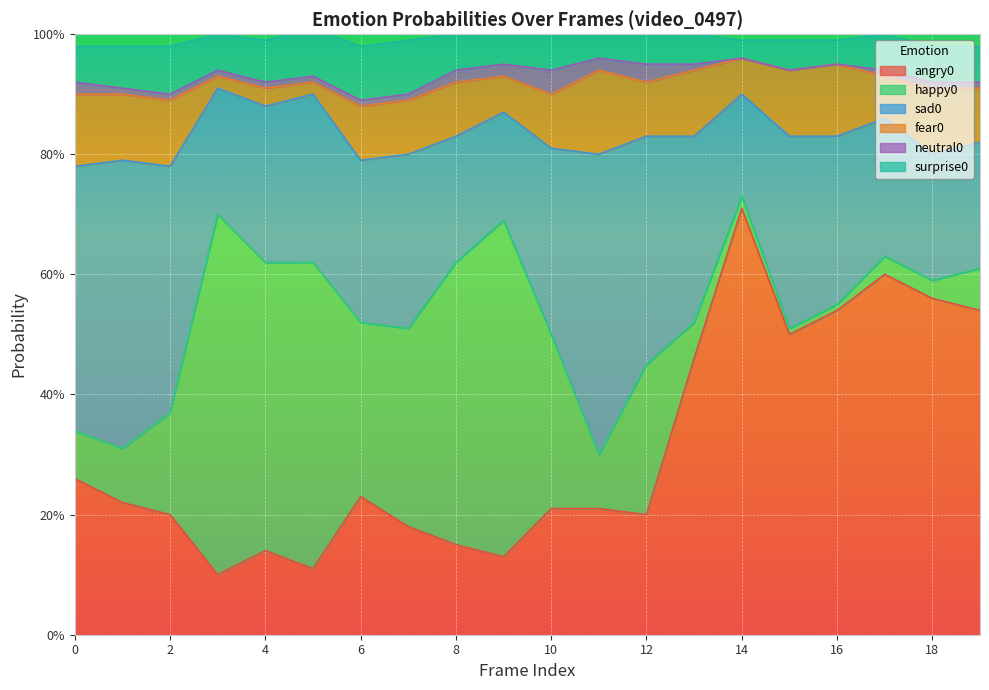

Which series ends up on top after the final intersection of angry0 and happy0?

angry0